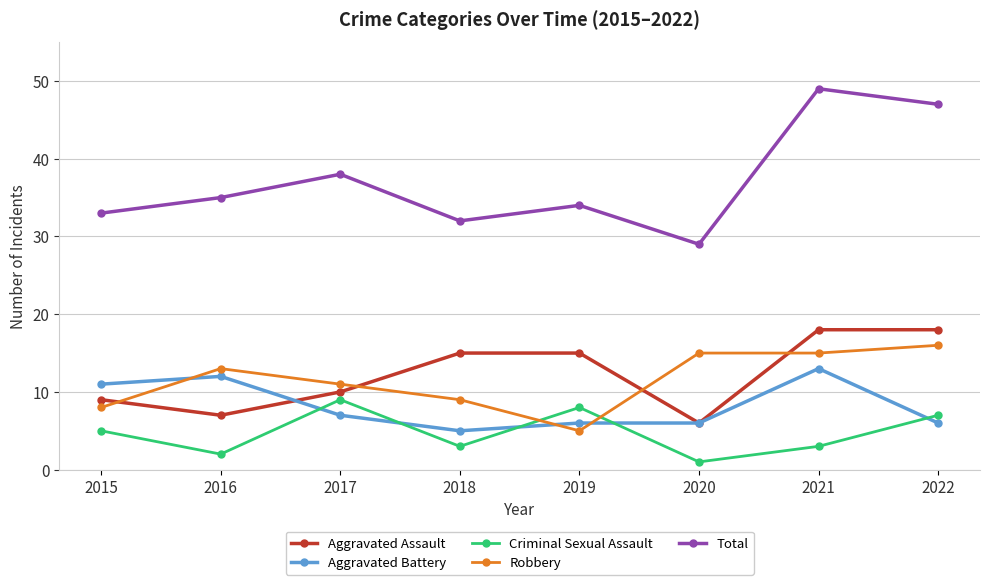

At 2018, list the series in order from largest to smallest.

Total, Aggravated Assault, Robbery, Aggravated Battery, Criminal Sexual Assault